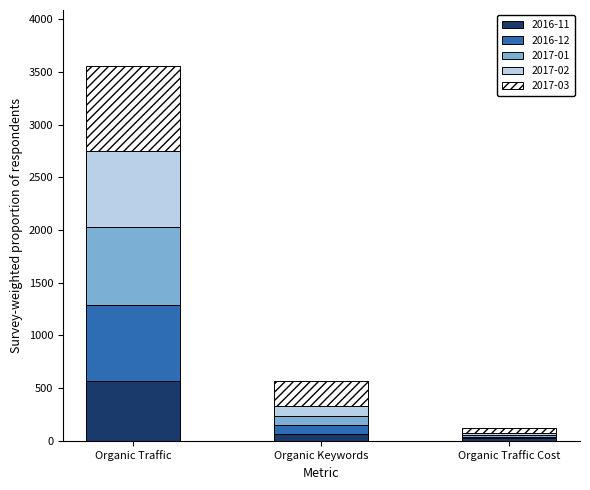

Reading left to right, what are the values for 2016-11?

Organic Traffic=568	Organic Keywords=67	Organic Traffic Cost=23